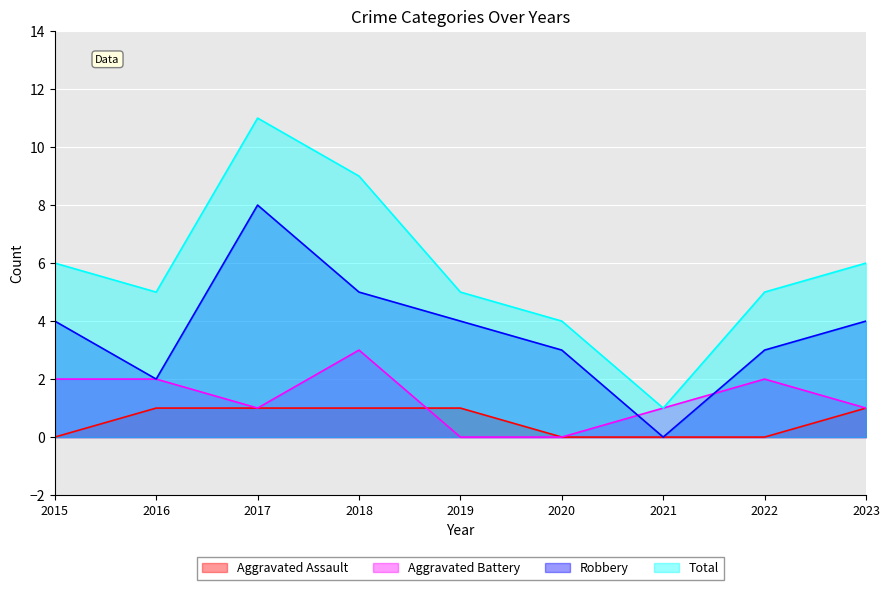

What is the sum of the Robbery values at 2018 and 2022?

8